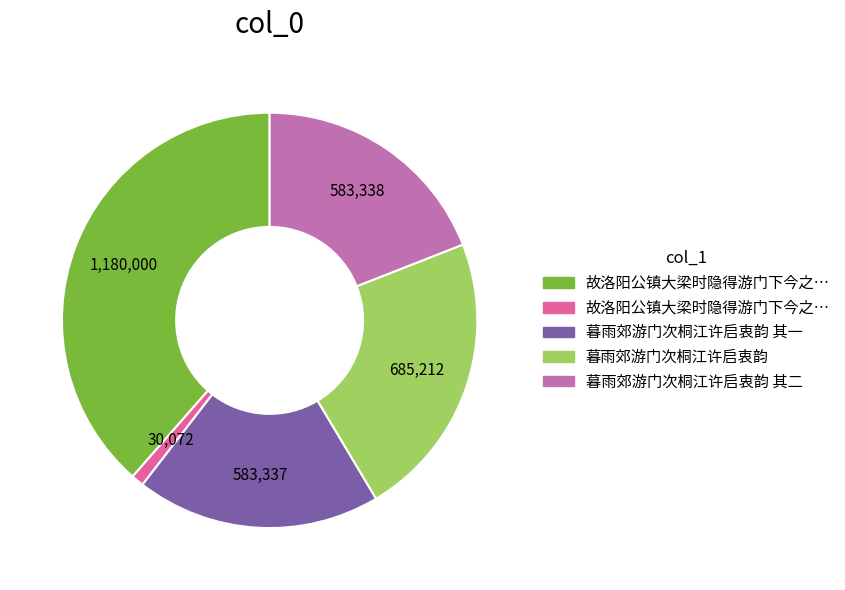

Does any single category account for the majority?

No